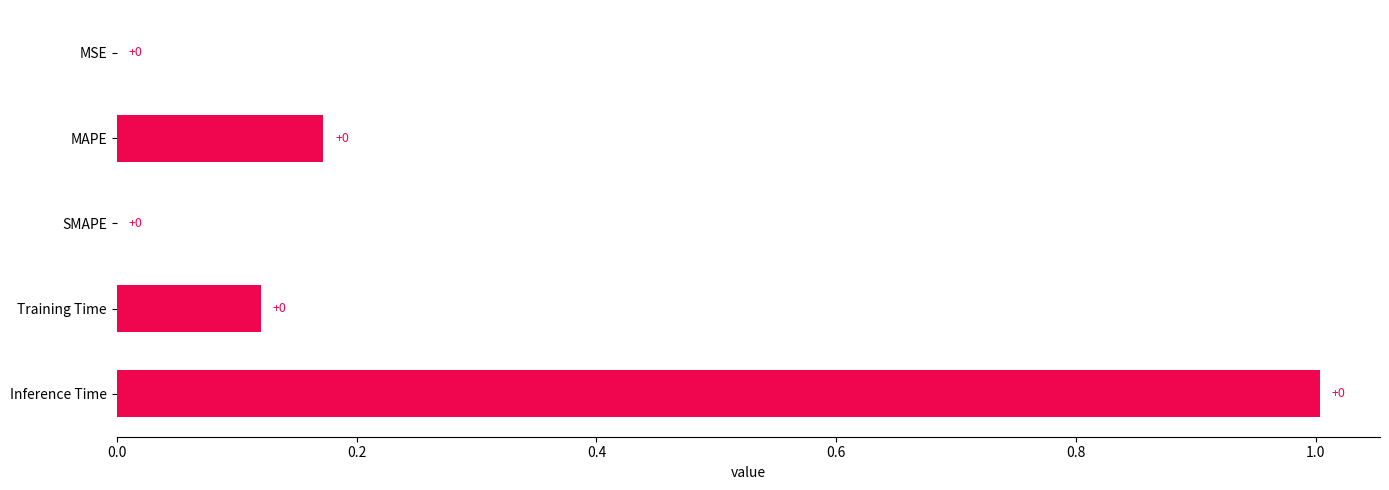

The chart shows a value of 1.3 at Inference Time. True or false?

False